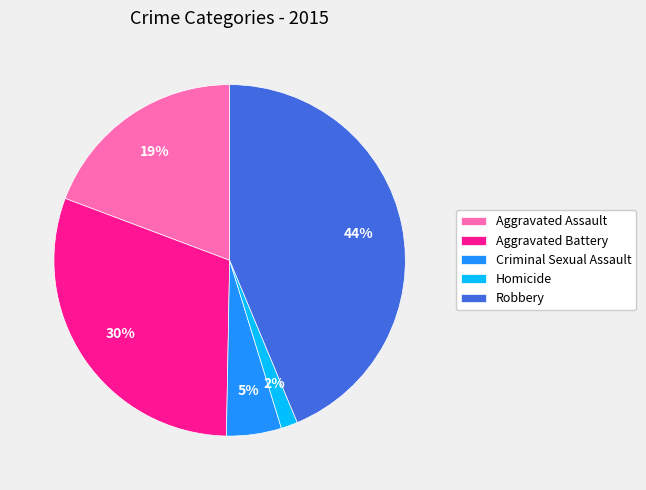

What percentage is the Aggravated Battery slice, to the nearest percent?

30%